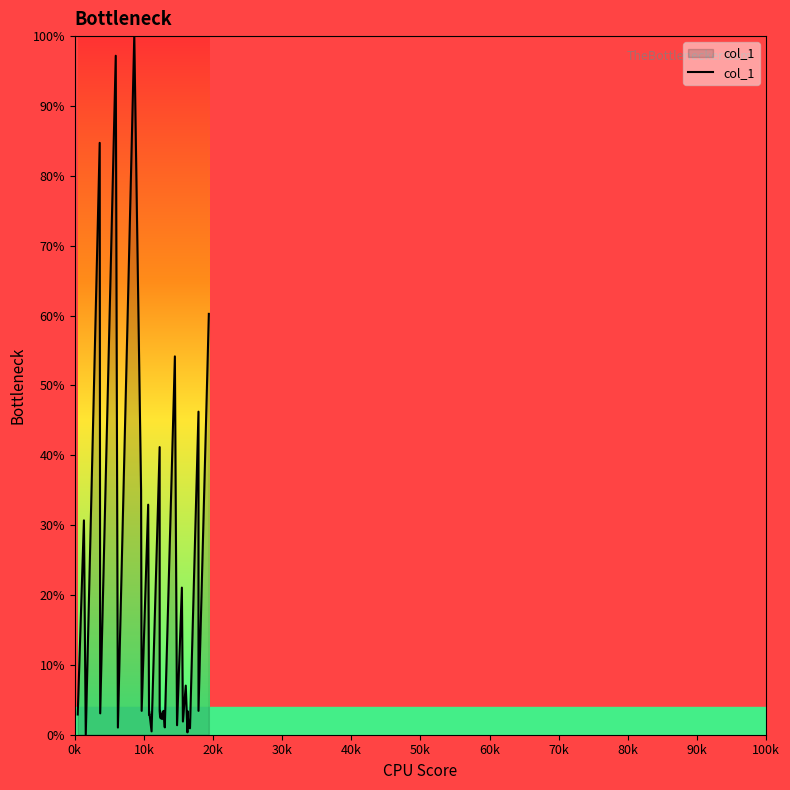

What position from the right is 20k?

38